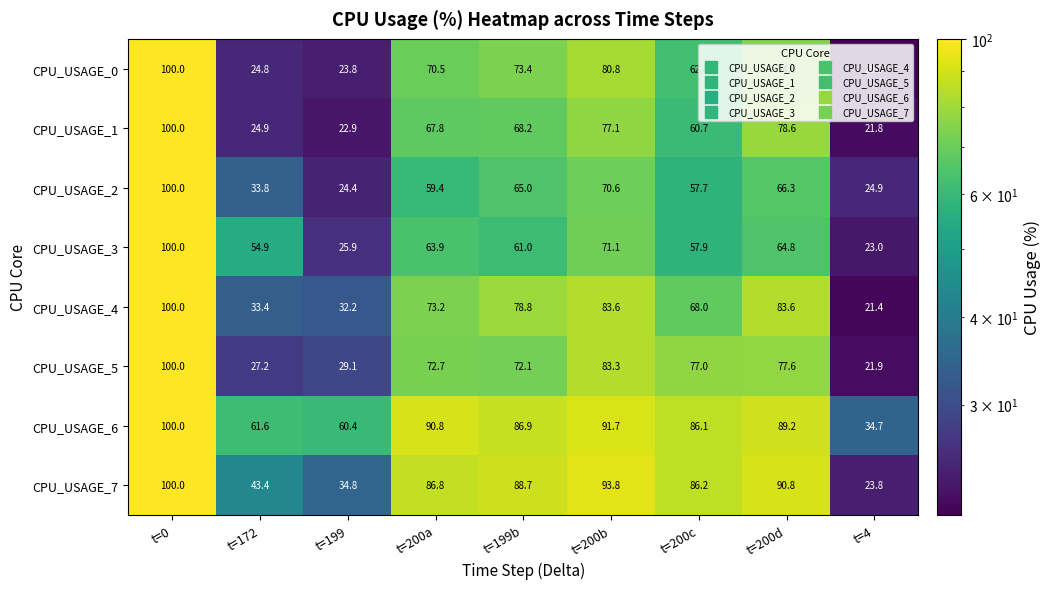

What is the sum of all CPU_USAGE_1 values?

522.0